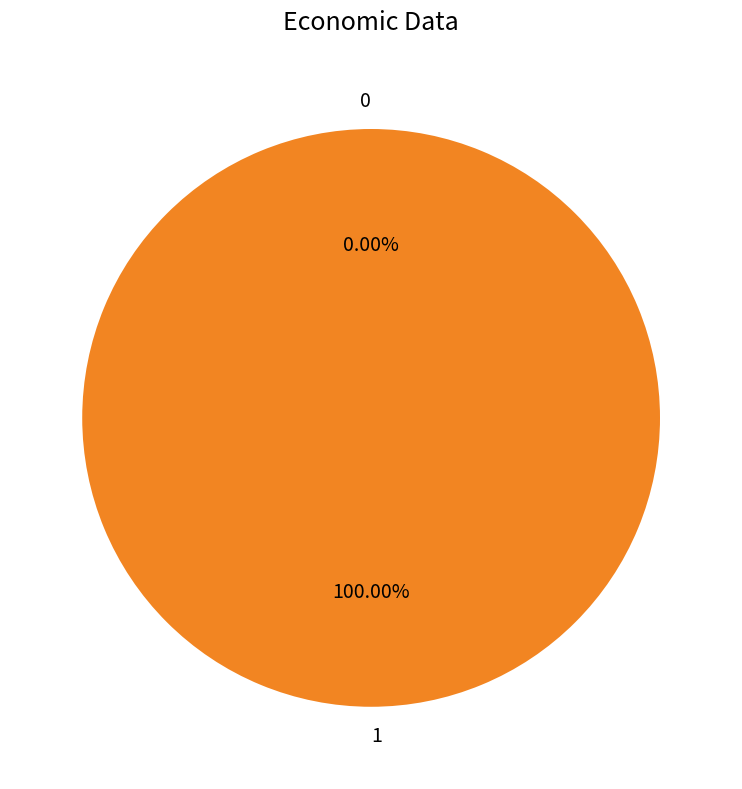

To the nearest percent, what is the combined percentage of 1 and 0?

100%